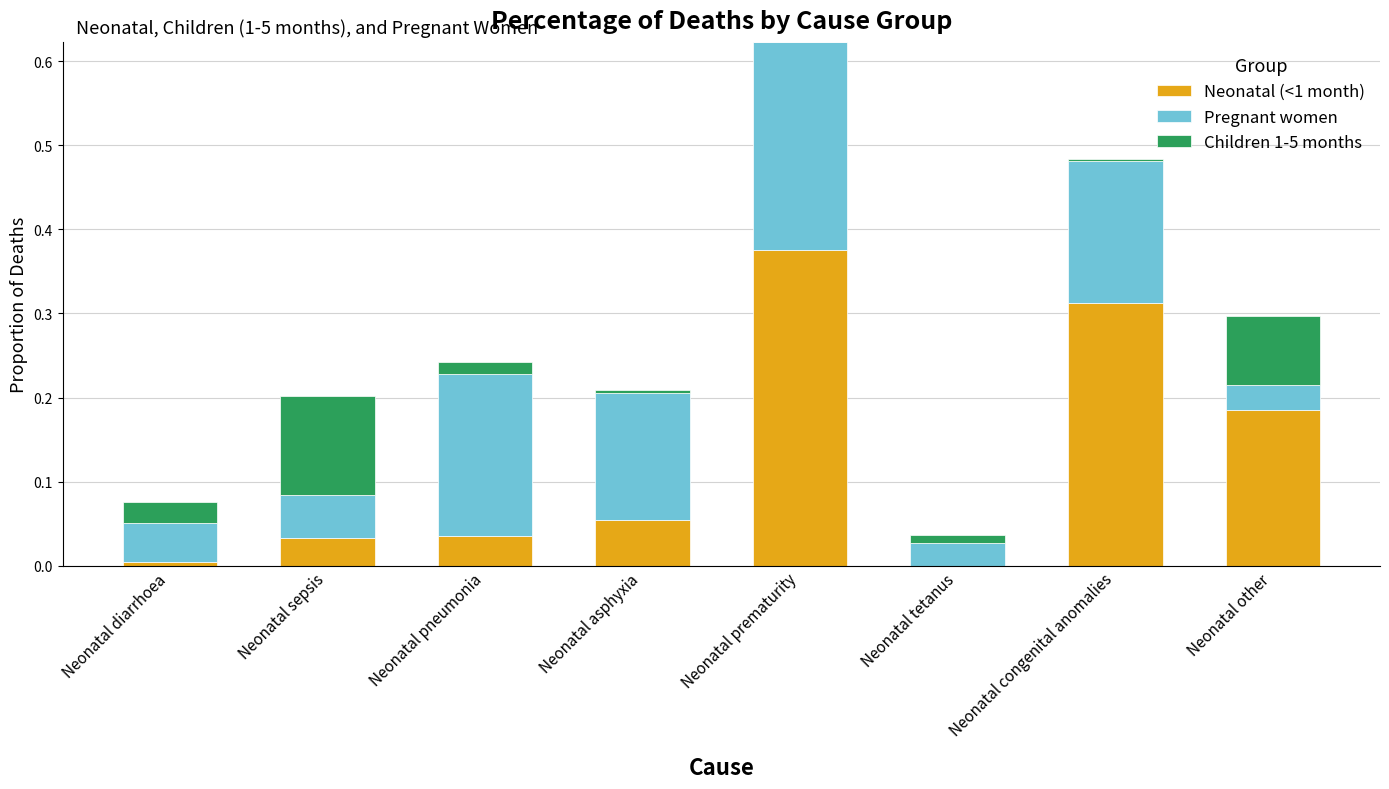

Are the bars horizontal?

No